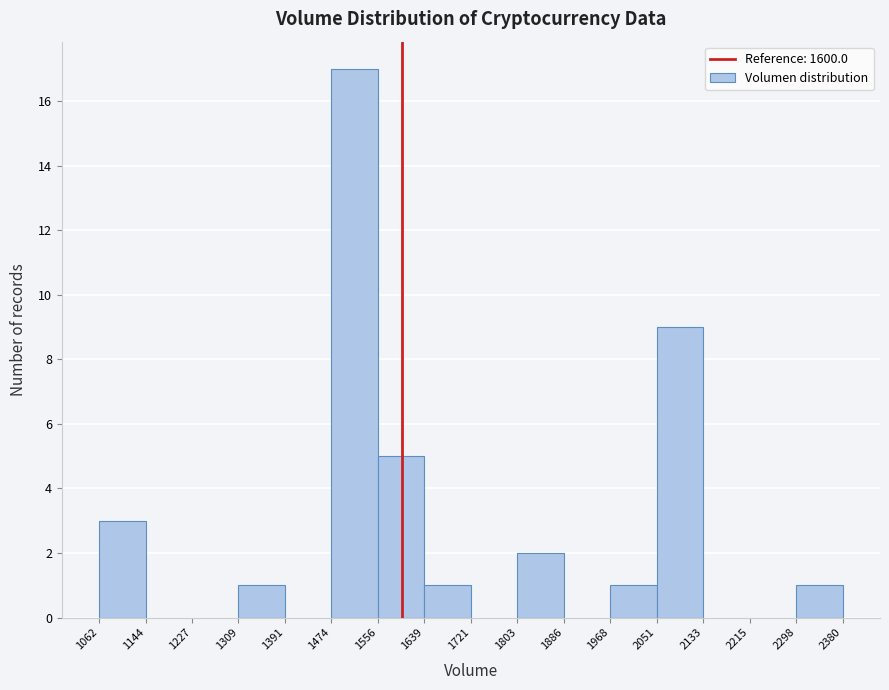

Over which range of the x-axis is the bar tallest?

1474 to 1556